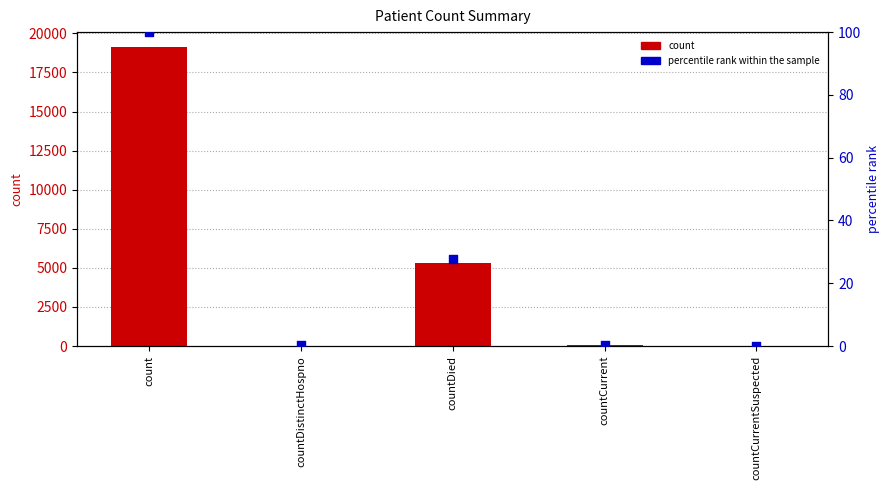

Is the value of count at countDistinctHospno greater than the value of percentile rank within the sample at countDied?

Yes